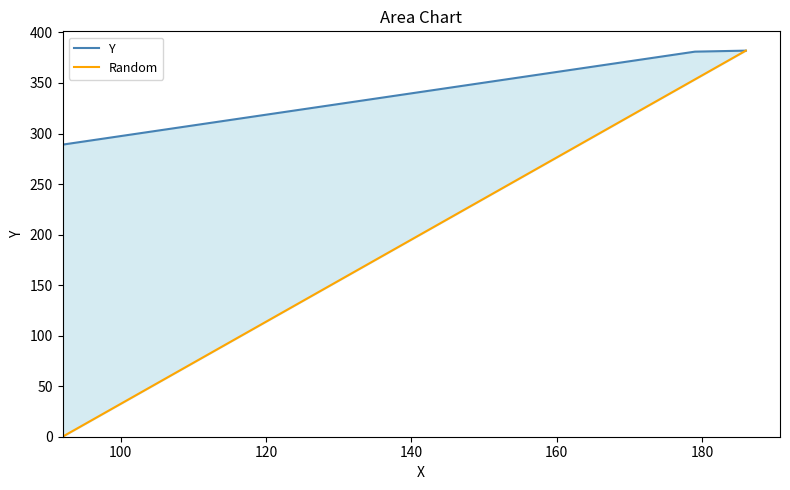

What is the sum of the values at 92 and 179?

670